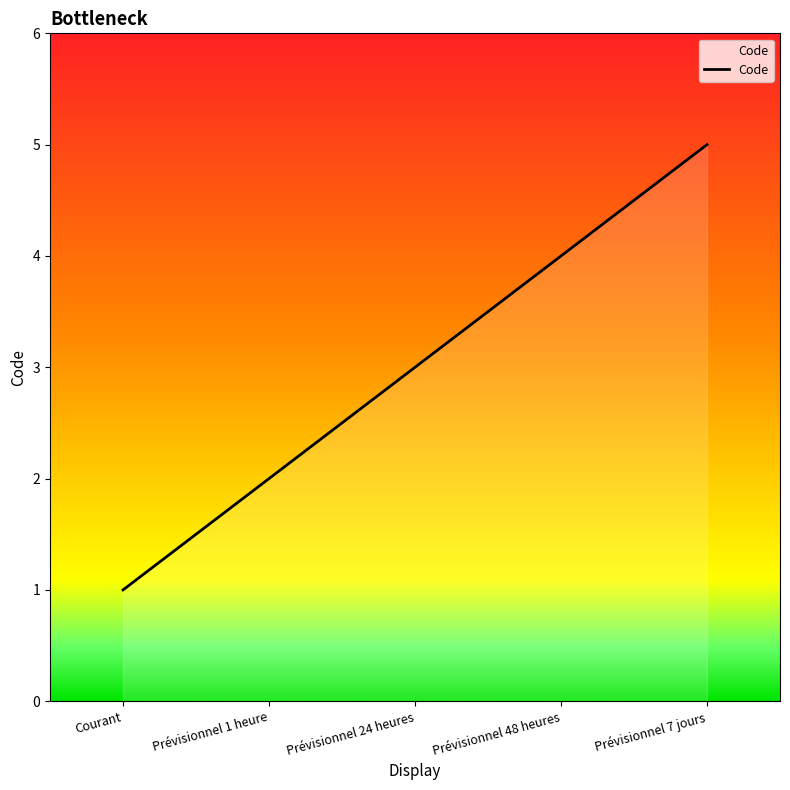

How many values are below 3?

2